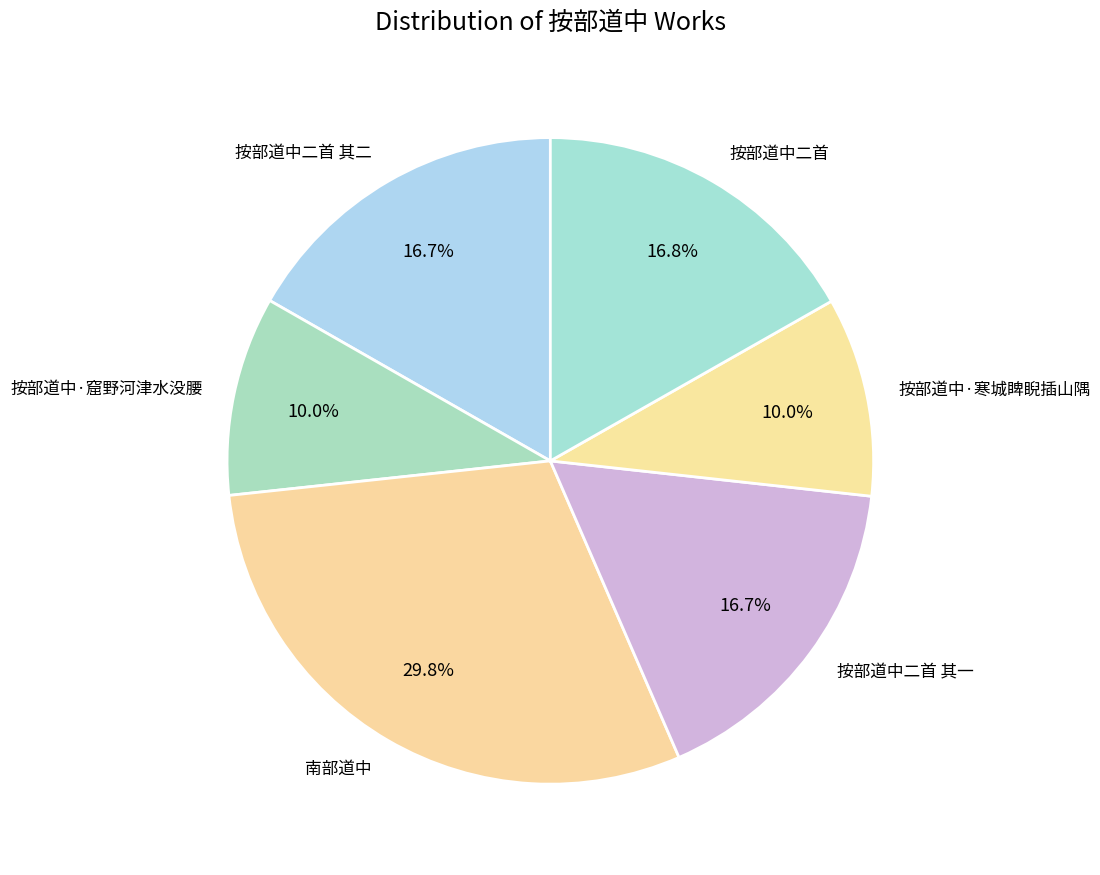

How many segments does this pie chart have?

6